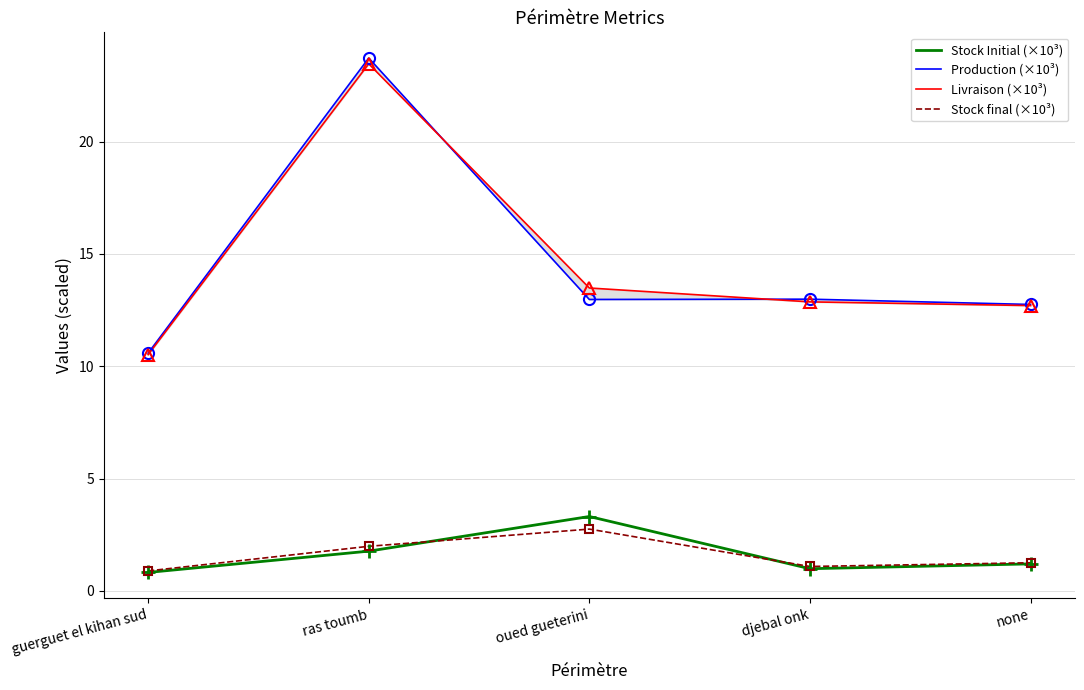

How many categories are shown in the chart?

5